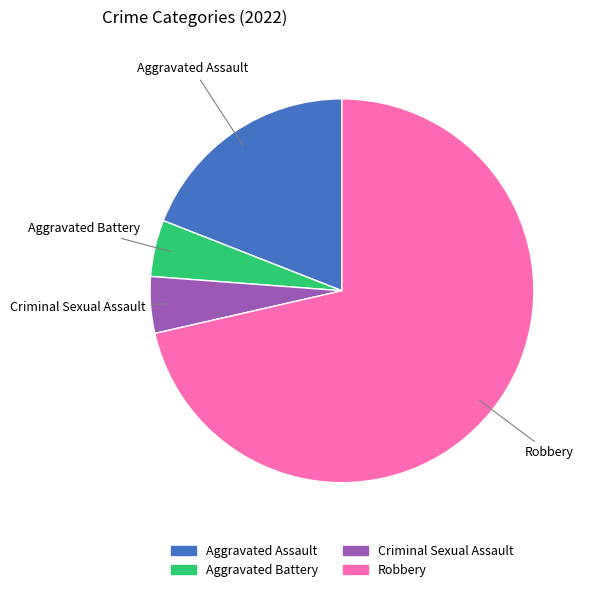

The Aggravated Assault slice represents 25% of the pie. True or false?

False